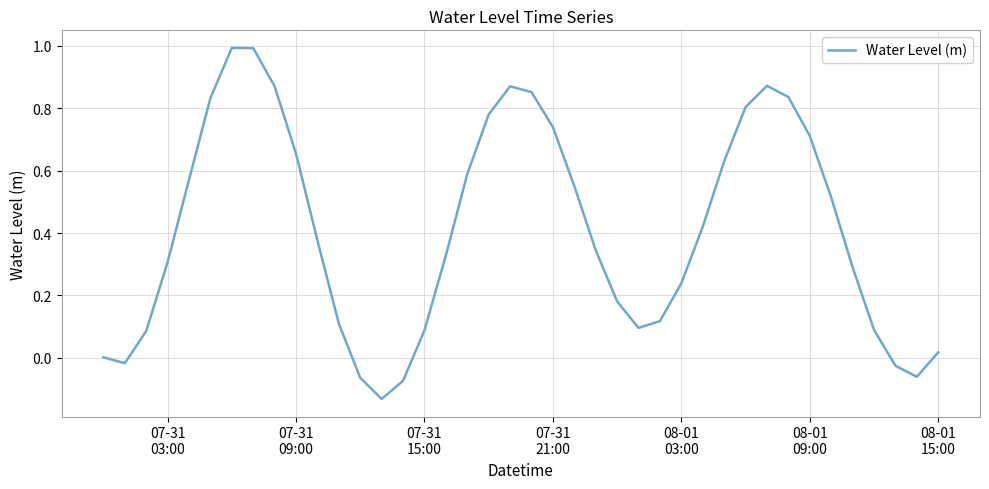

What is the difference between the maximum and minimum values?

1.1